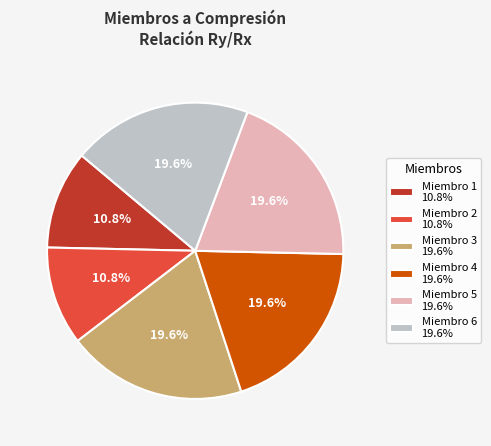

To the nearest percent, what is the average slice percentage?

17%